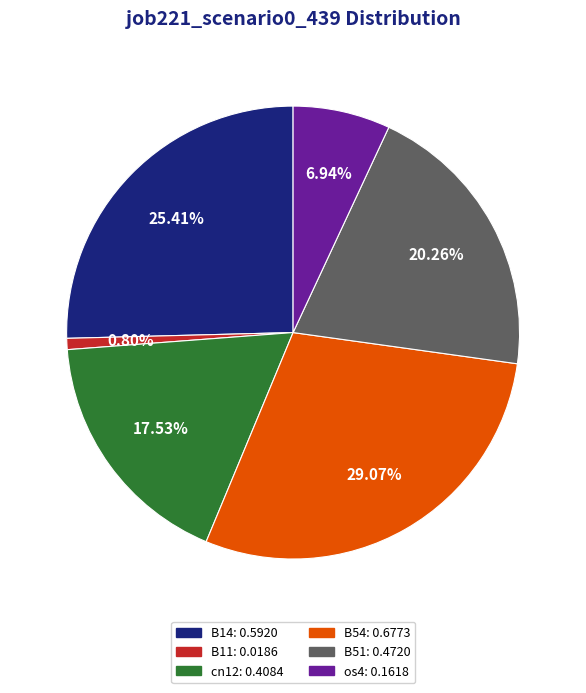

The B14 slice represents 25% of the pie. True or false?

True